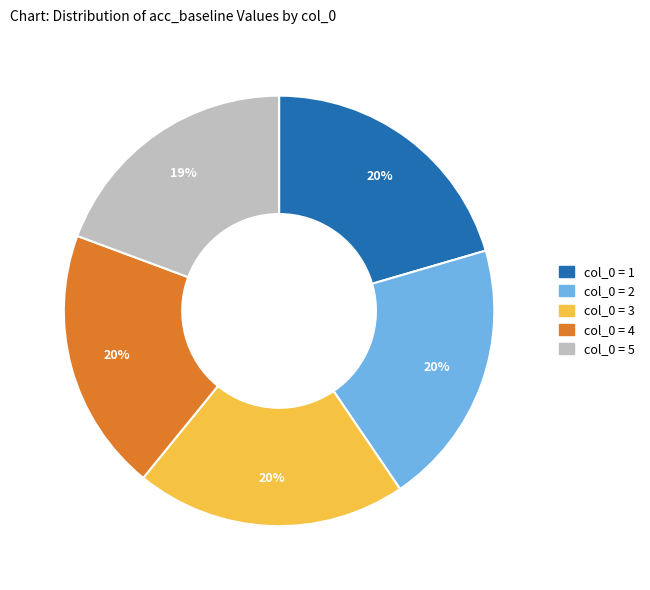

Is there any slice that represents more than half of the pie?

No